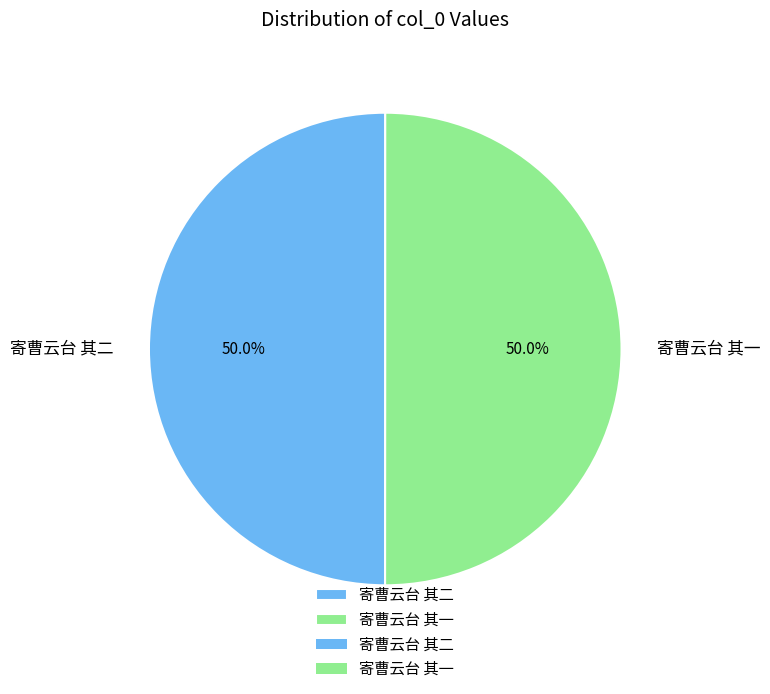

Is the sum of 寄曹云台 其一 and 寄曹云台 其二 greater than half?

Yes